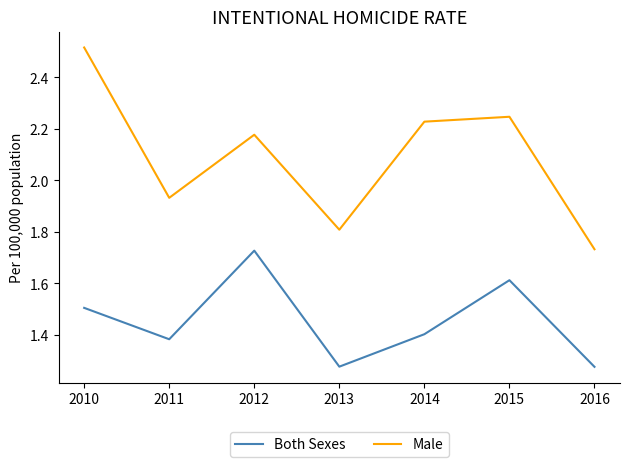

What is the total value across all series at 2015?

3.9